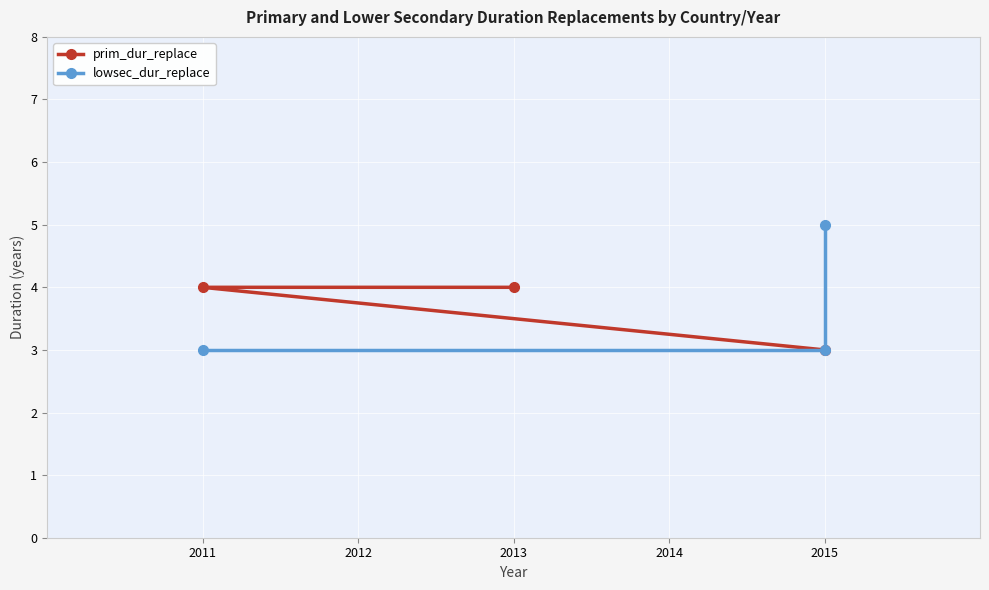

Read the lowsec_dur_replace value at 2011.

3